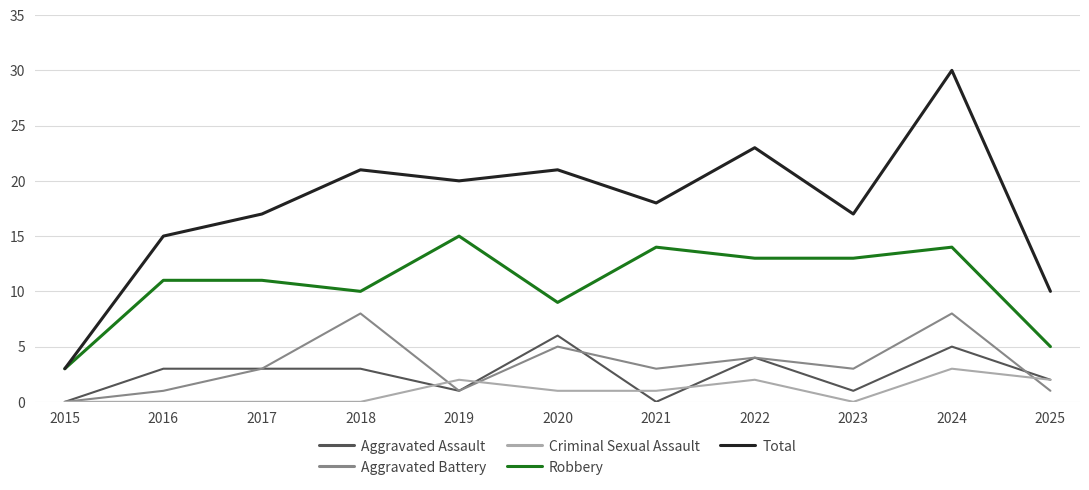

In Total, how many points are lower than both neighbors (excluding endpoints)?

3